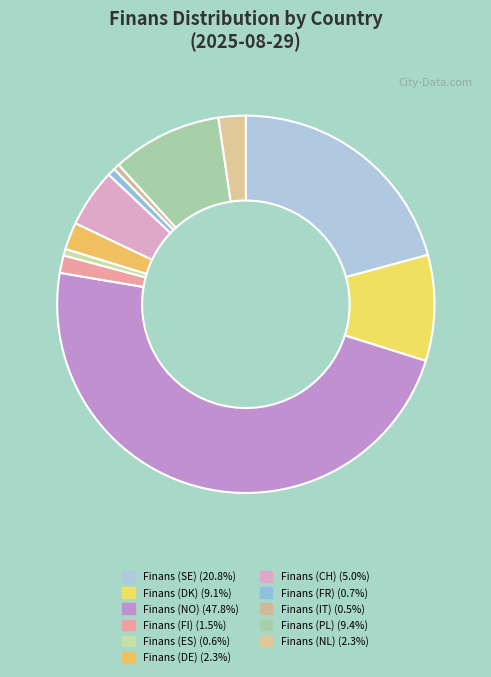

Which category has the smallest portion of the pie?

Finans (IT)